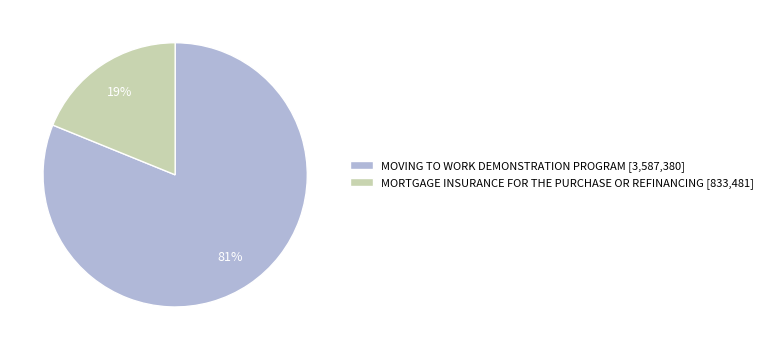

Do MOVING TO WORK DEMONSTRATION PROGRAM [3,587,380] and MORTGAGE INSURANCE FOR THE PURCHASE OR REFINANCING [833,481] together represent more than half of the pie?

Yes